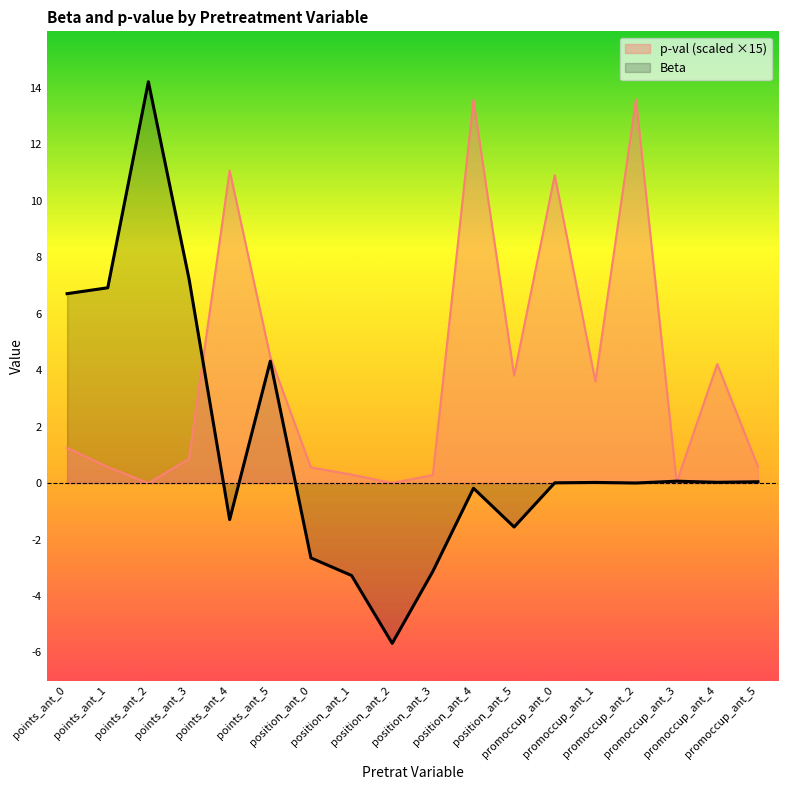

What is the label of the 10th point from the left?

position_ant_3